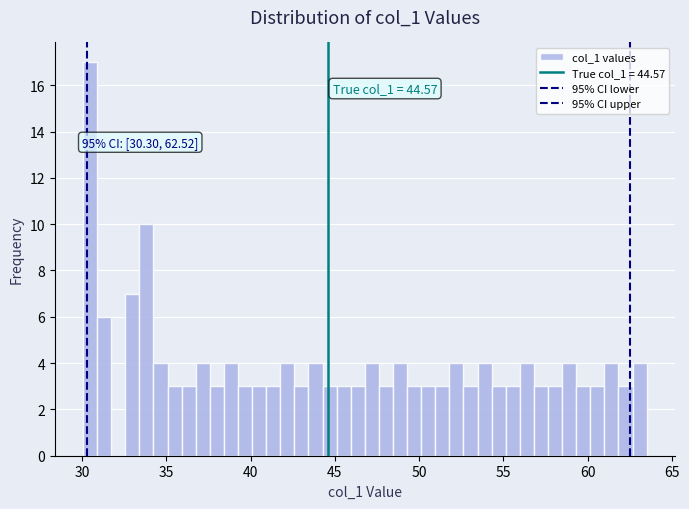

Around what value on the x-axis is the tallest bar? Give the approximate position of its centre, as read against the axis.

30.5